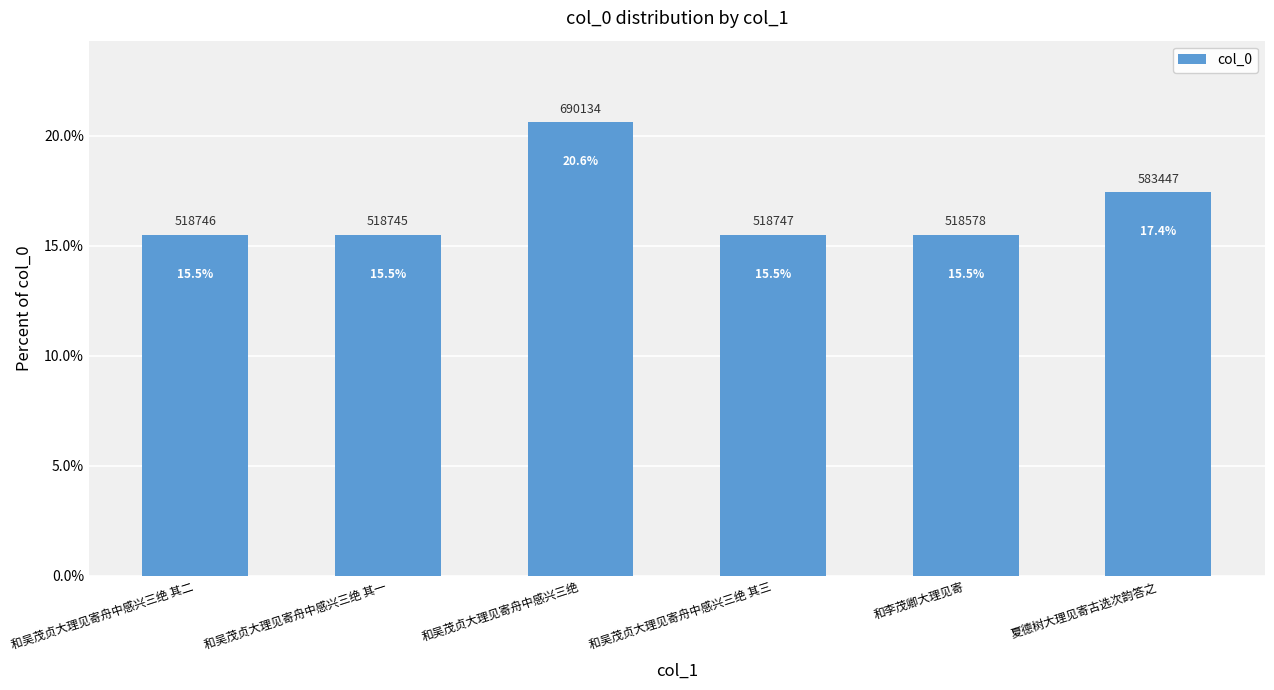

What is the approximate value at 和吴茂贞大理见寄舟中感兴三绝?

20.6